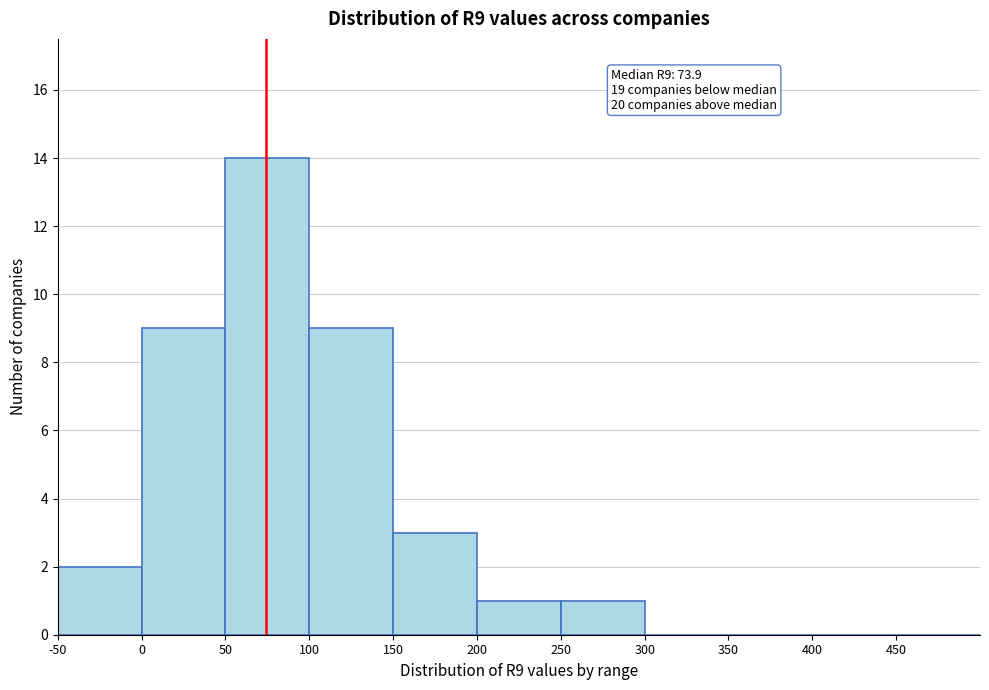

Which range on the x-axis has the tallest bar?

50 to 100